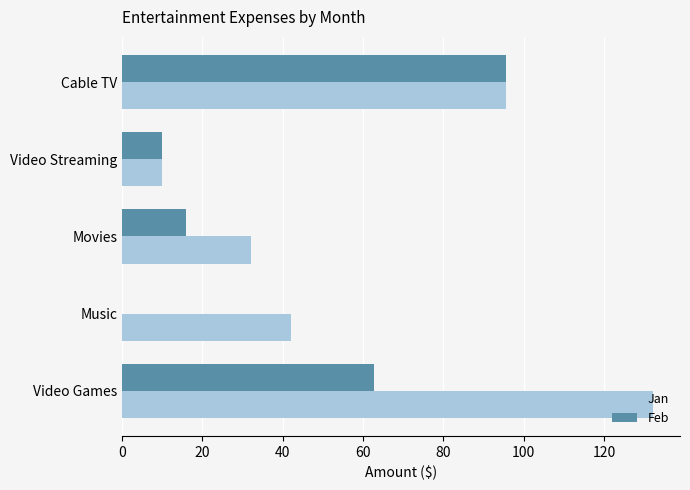

What is the sum of the Feb values at Video Games and Movies?

78.7